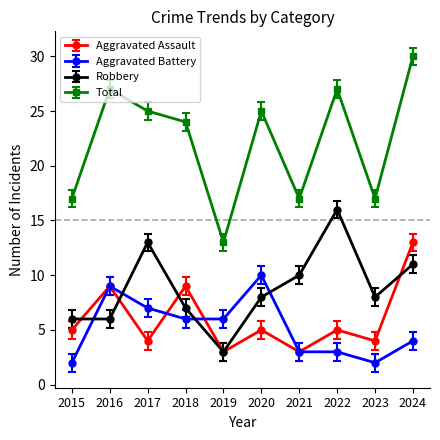

What is the sum of all Total values?

222